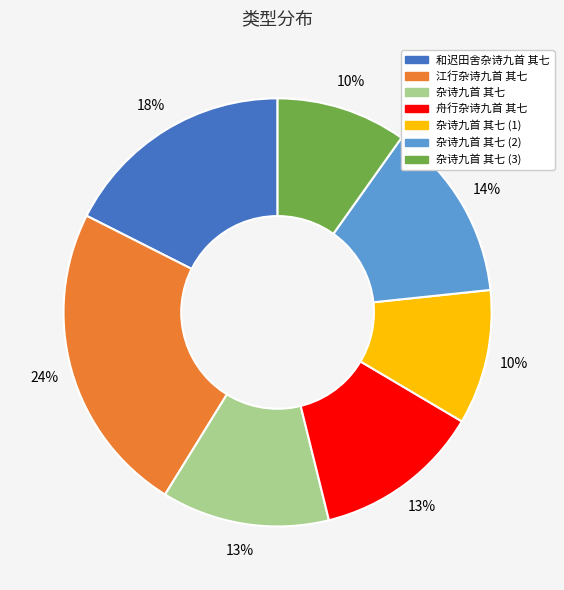

Is there any slice that represents more than half of the pie?

No